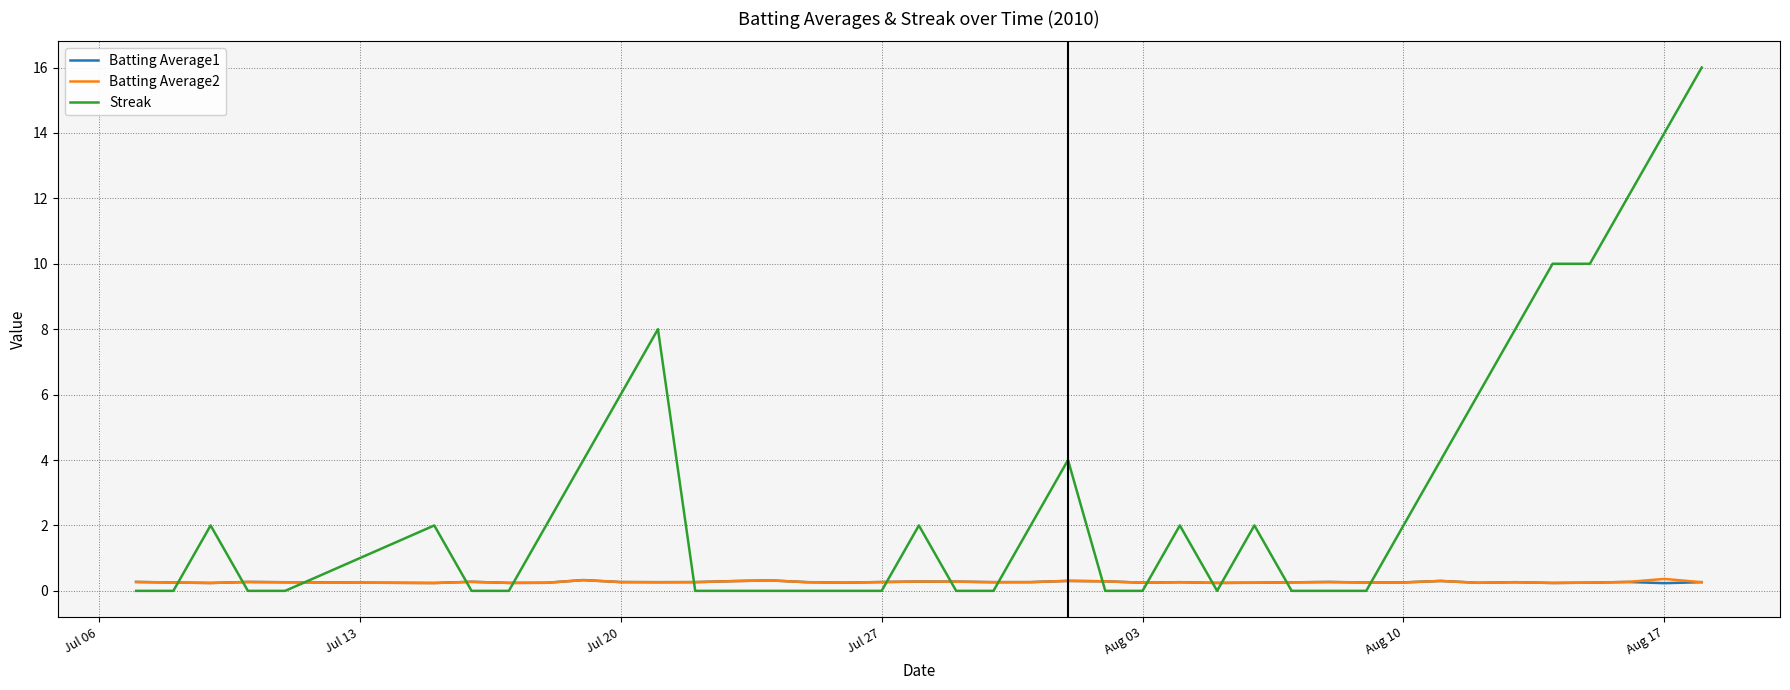

Which series has the largest range (max minus min)?

Streak